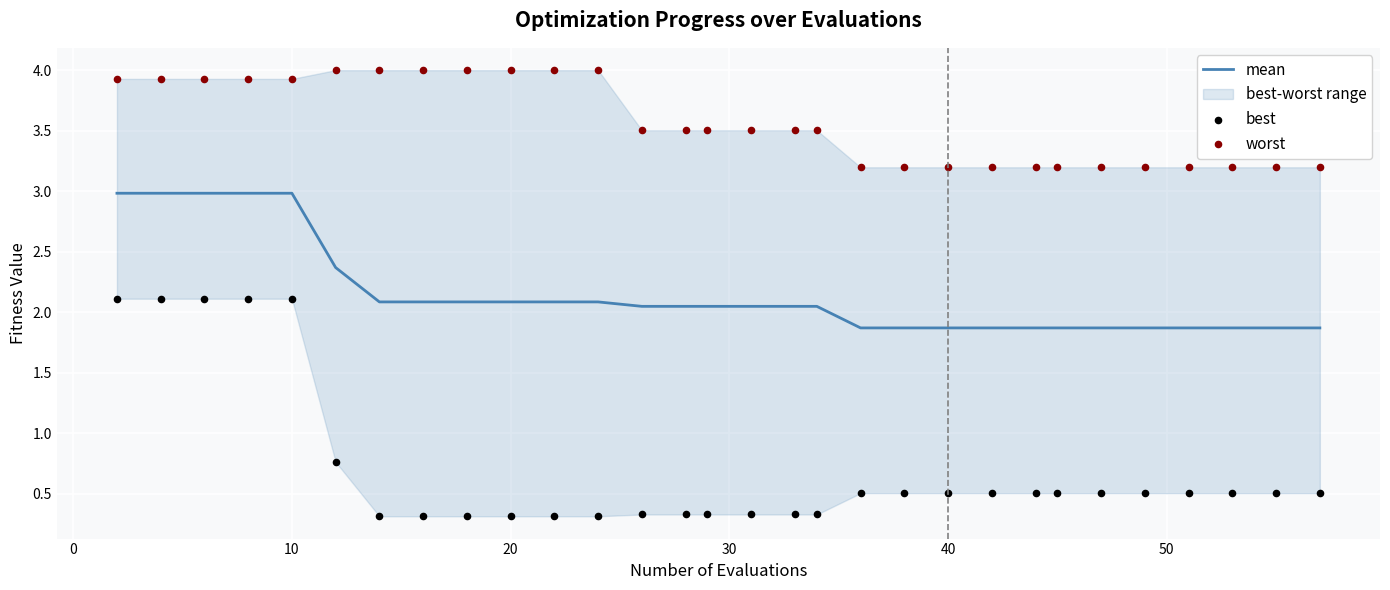

Which series reaches the maximum Y coordinate?

worst